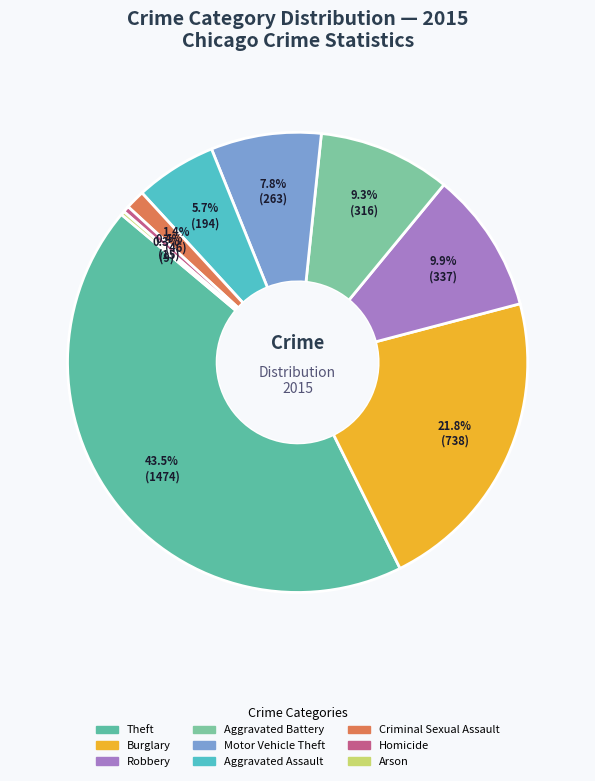

Count the number of slices in the pie.

9